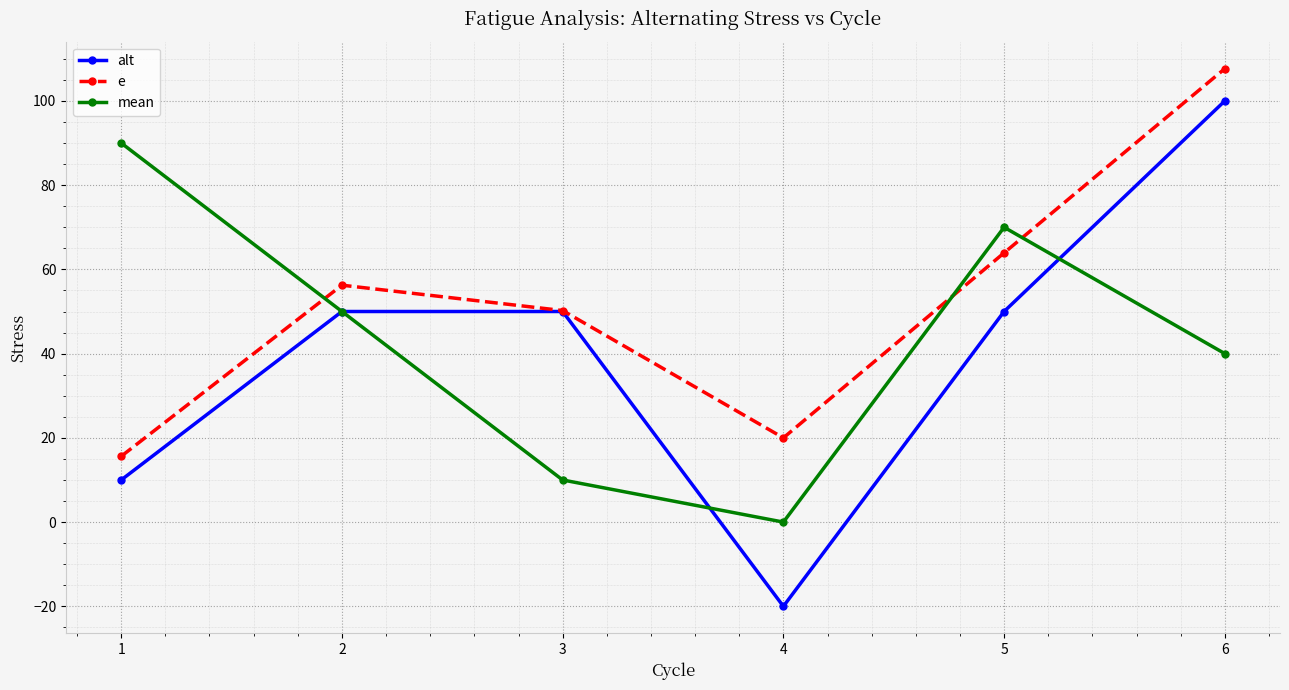

How many lines are shown in the chart?

3